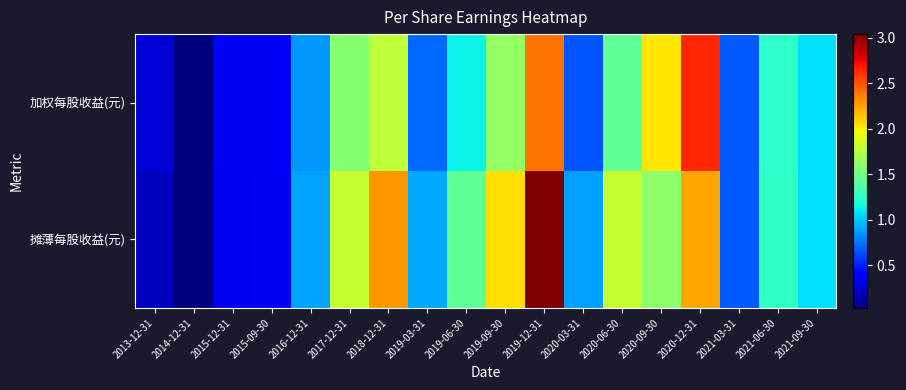

How many distinct data groups are displayed?

2